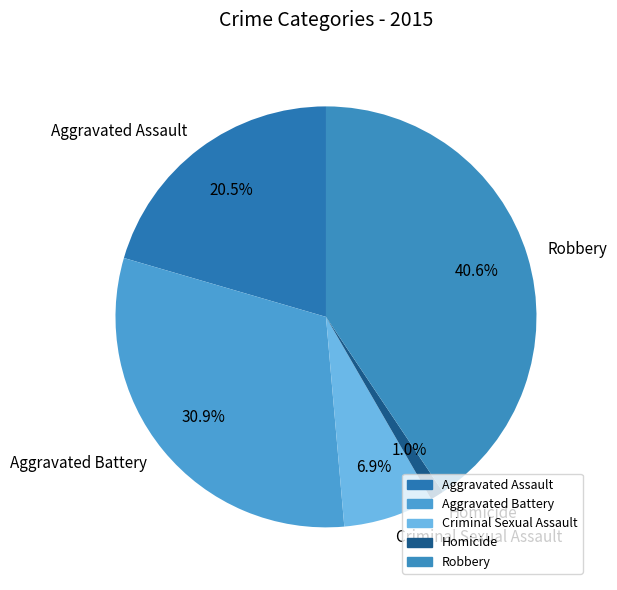

To the nearest percent, what percentage of the pie is Criminal Sexual Assault?

7%